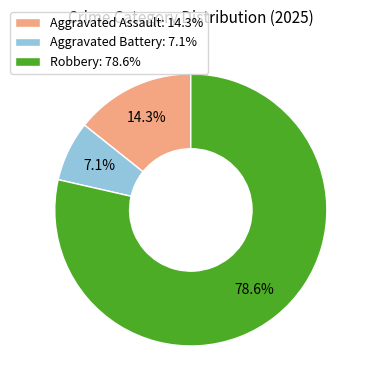

The Robbery slice represents 69% of the pie. True or false?

False